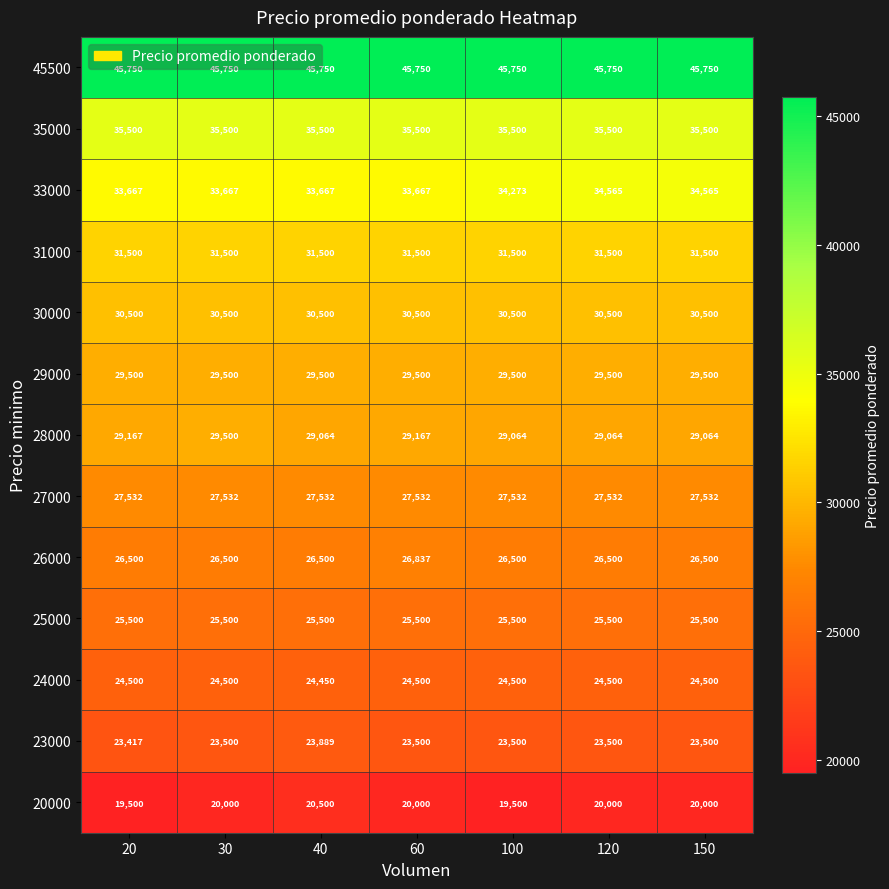

Between 100 and 150, which series saw the biggest shift?

20000